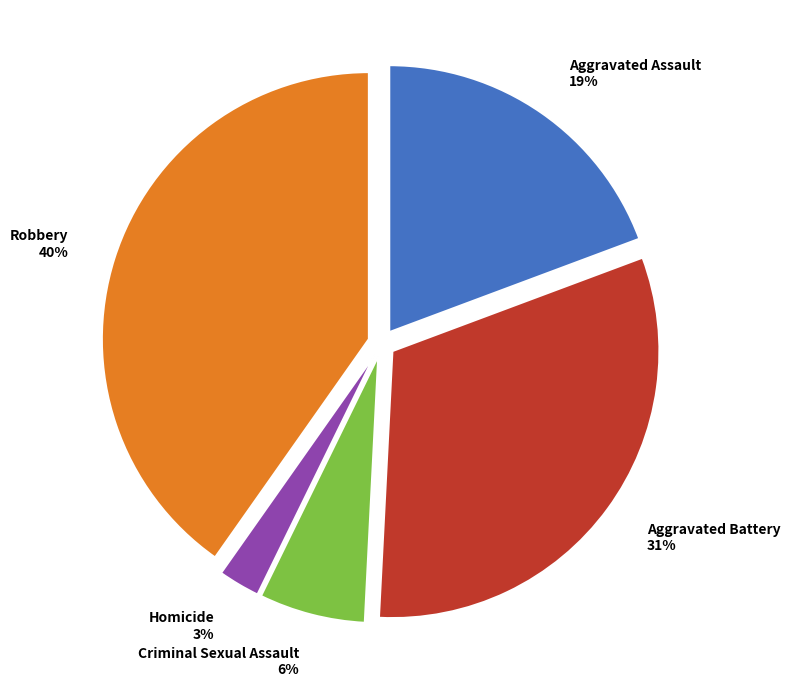

Does Aggravated Assault account for over 50% of the chart?

No